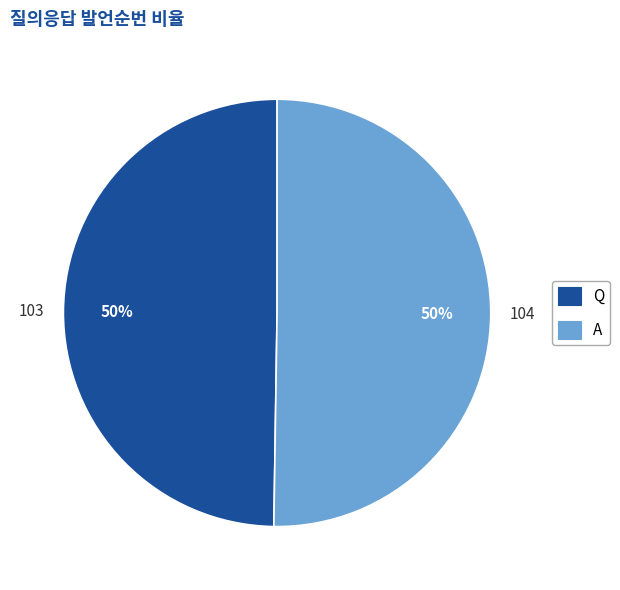

To the nearest percent, what portion does A represent?

50%